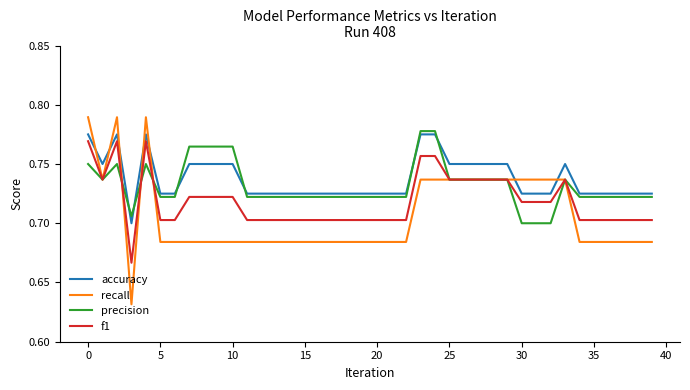

True or false: precision has more than 2 points higher than both neighbors.

True